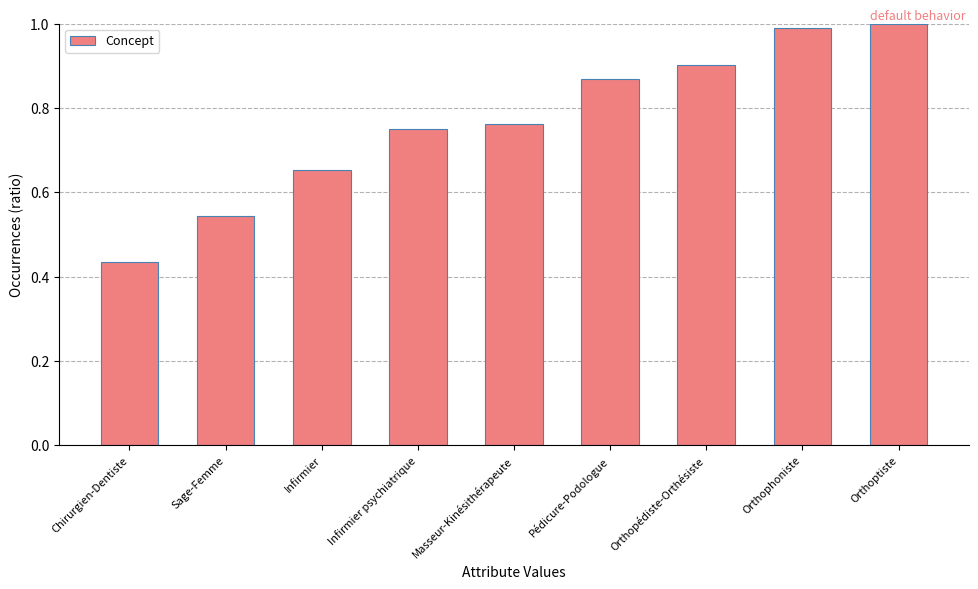

Rank the categories by value from lowest to highest.

Chirurgien-Dentiste, Sage-Femme, Infirmier, Infirmier psychiatrique, Masseur-Kinésithérapeute, Pédicure-Podologue, Orthopédiste-Orthésiste, Orthophoniste, Orthoptiste